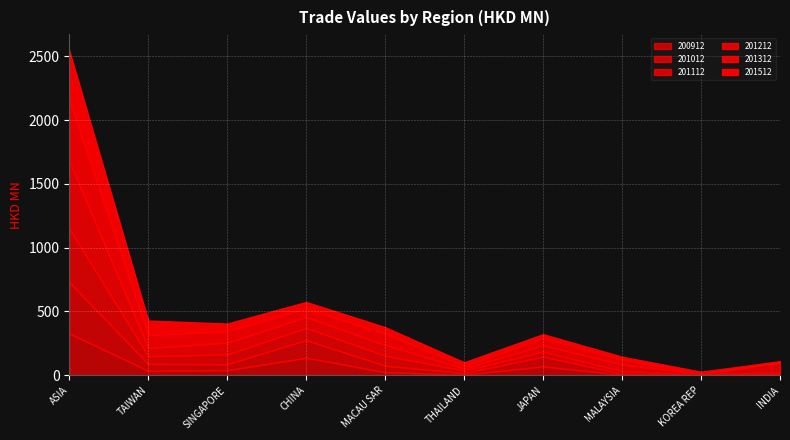

Which has a higher value, JAPAN or SINGAPORE?

JAPAN